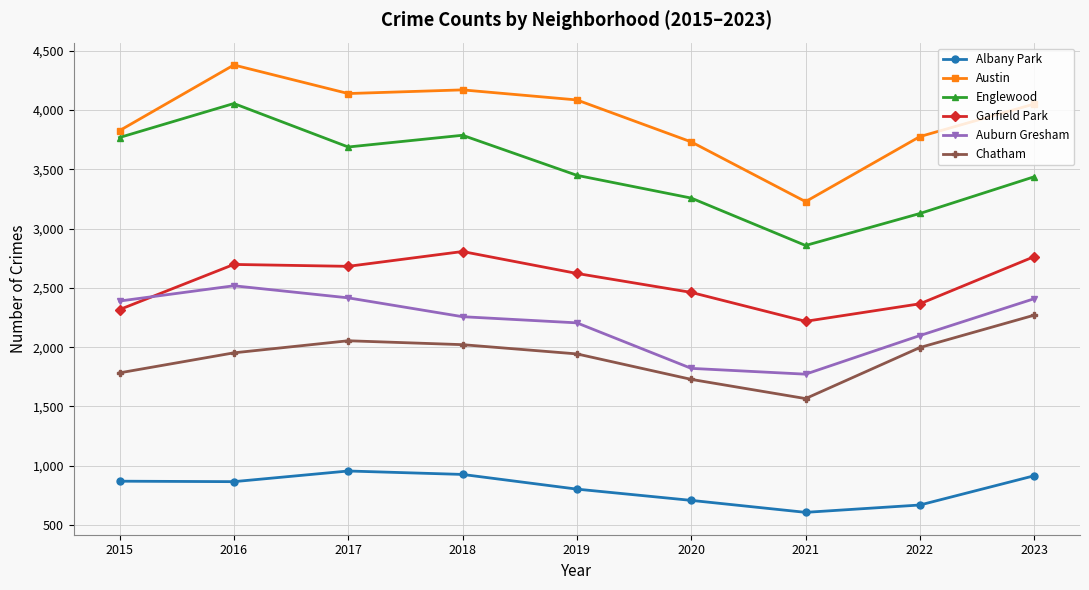

Which series has the largest total across all categories?

Austin